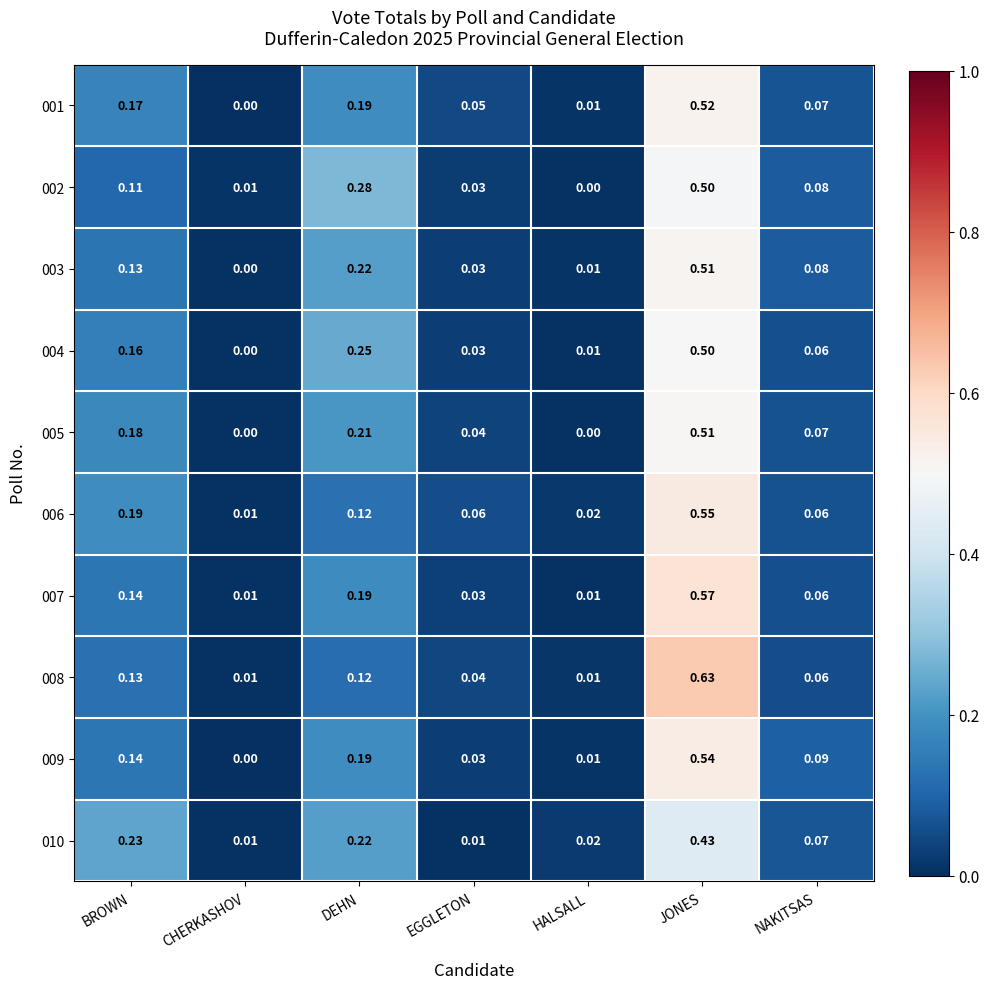

Is the value of 006 at CHERKASHOV greater than the value of 010 at NAKITSAS?

No